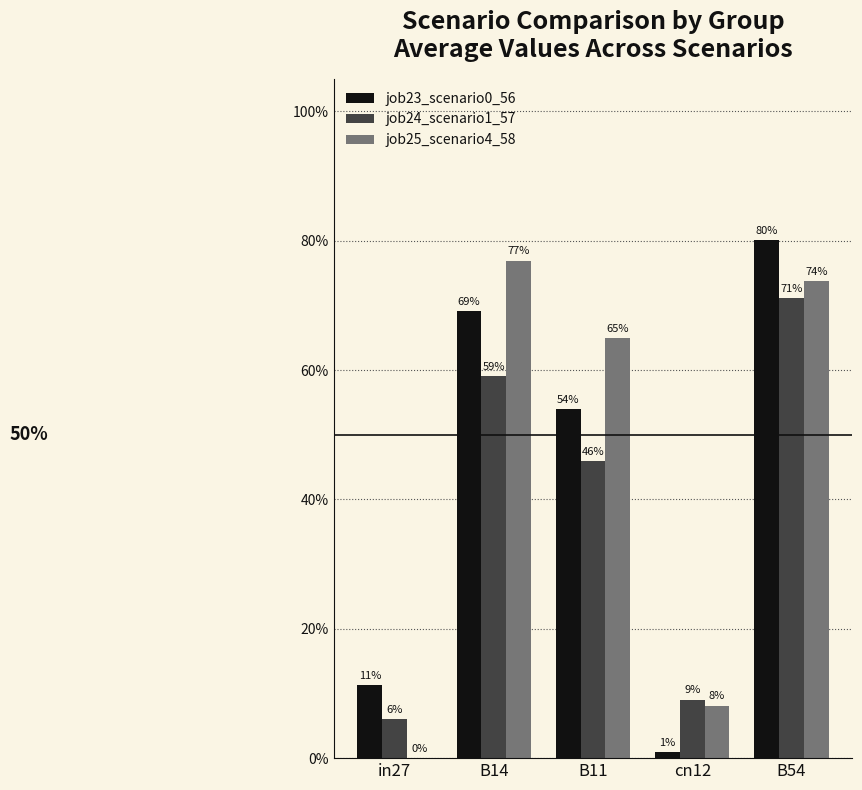

Are the bars horizontal?

No